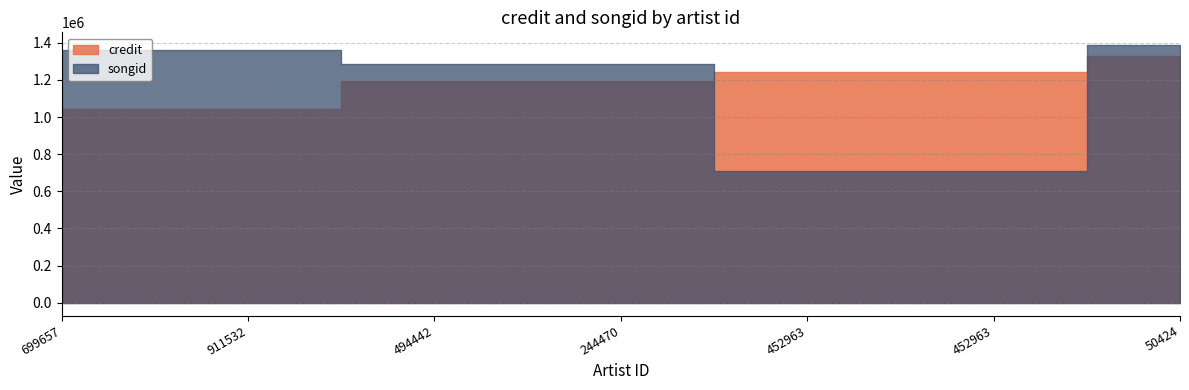

What is the greatest value displayed?

1386887